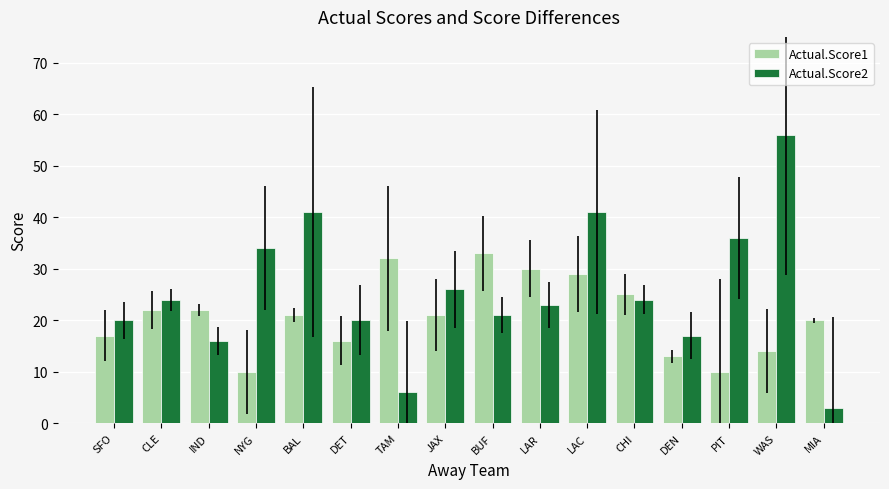

Count the number of categories in the chart.

16